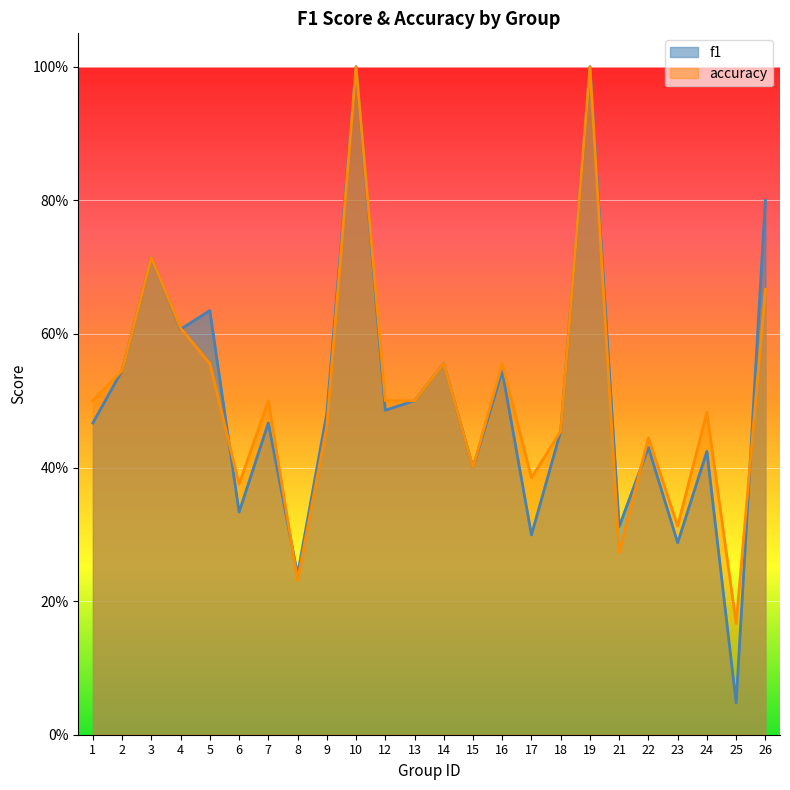

Reading right to left, what are all the values shown in this chart?

f1: 26=0.8	25=0.0	24=0.4	23=0.3	22=0.4	21=0.3	19=1.0	18=0.5	17=0.3	16=0.5	15=0.4	14=0.6	13=0.5	12=0.5	10=1.0	9=0.5	8=0.2	7=0.5	6=0.3	5=0.6	4=0.6	3=0.7	2=0.5	1=0.5
accuracy: 26=0.7	25=0.2	24=0.5	23=0.3	22=0.4	21=0.3	19=1.0	18=0.5	17=0.4	16=0.6	15=0.4	14=0.6	13=0.5	12=0.5	10=1.0	9=0.5	8=0.2	7=0.5	6=0.4	5=0.6	4=0.6	3=0.7	2=0.5	1=0.5